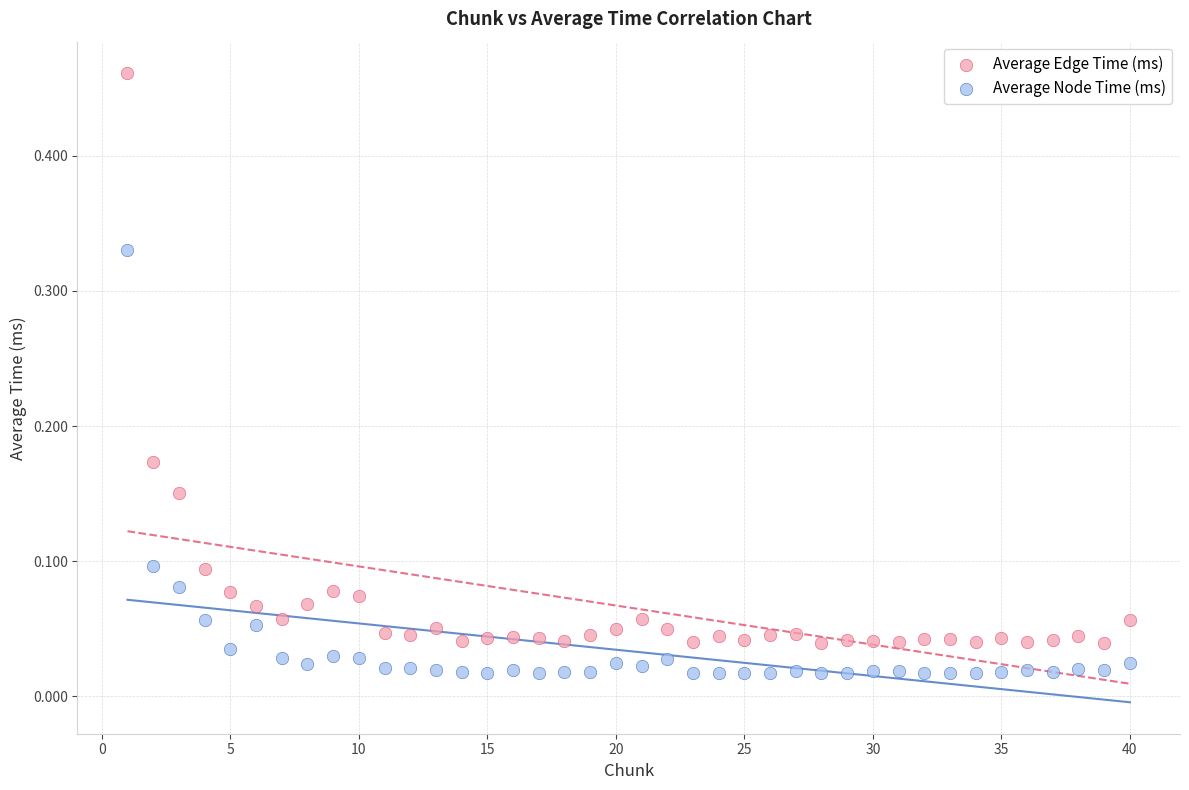

Which series contains the highest Y value?

Average Edge Time (ms)